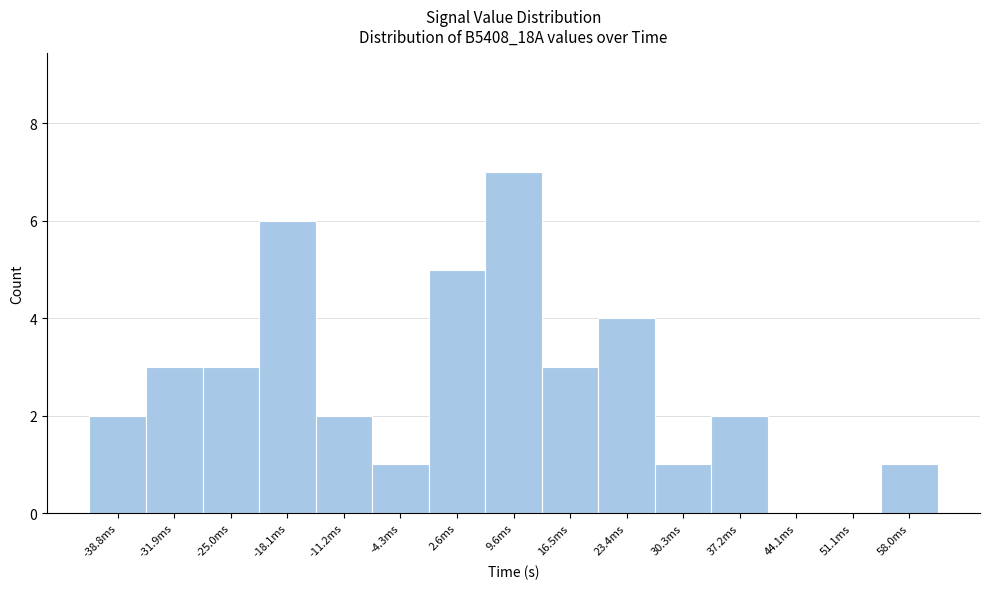

Reading left to right, list every bar in this chart as the range it spans on the x-axis followed by its height. Neither the bar edges nor the heights are printed on the chart, so give them approximately, as read against the axes.

-42 to -35: 2
-35 to -28: 3
-28 to -22: 3
-22 to -15: 6
-15 to -8: 2
-8 to -1: 1
-1 to 6: 5
6 to 13: 7
13 to 20: 3
20 to 27: 4
27 to 34: 1
34 to 41: 2
41 to 48: 0
48 to 55: 0
55 to 61: 1